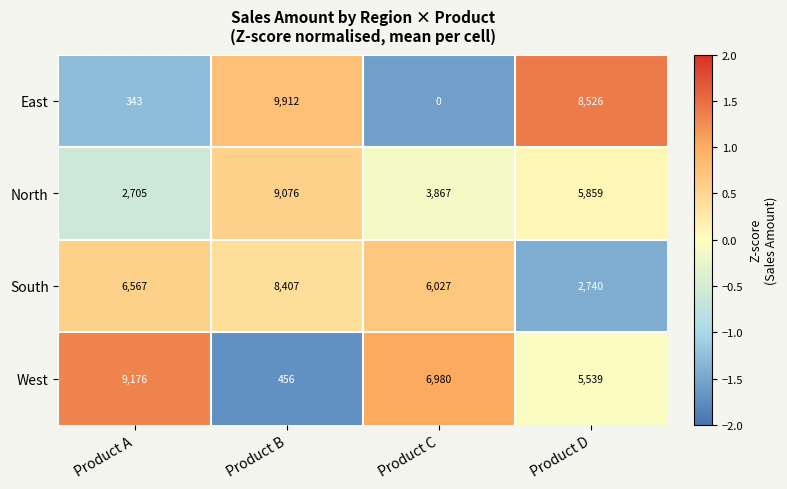

At which label is West closest to 4816?

Product D